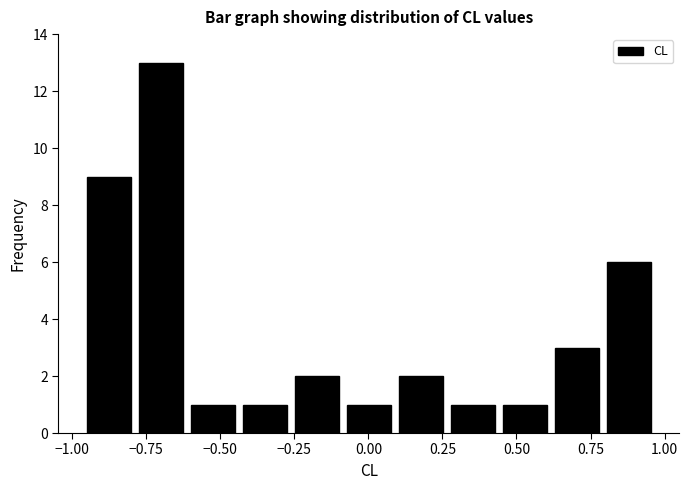

Around what value on the x-axis is the tallest bar? Give the approximate position of its centre, as read against the axis.

-0.70